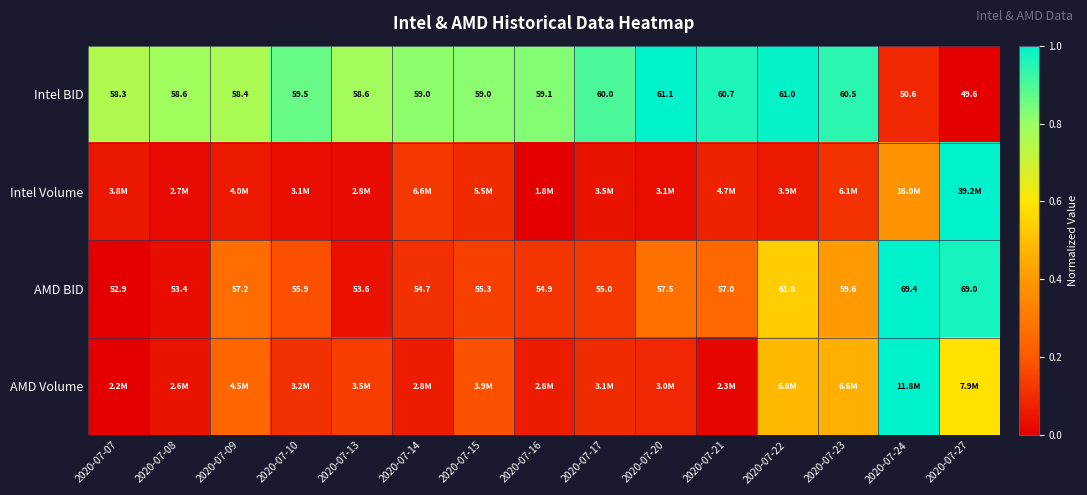

What is the total value across all series at 2020-07-21?

1.3